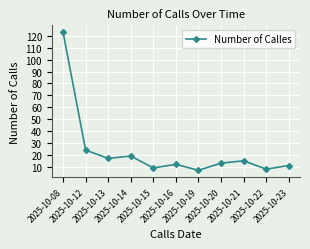

What is the greatest value displayed?

123